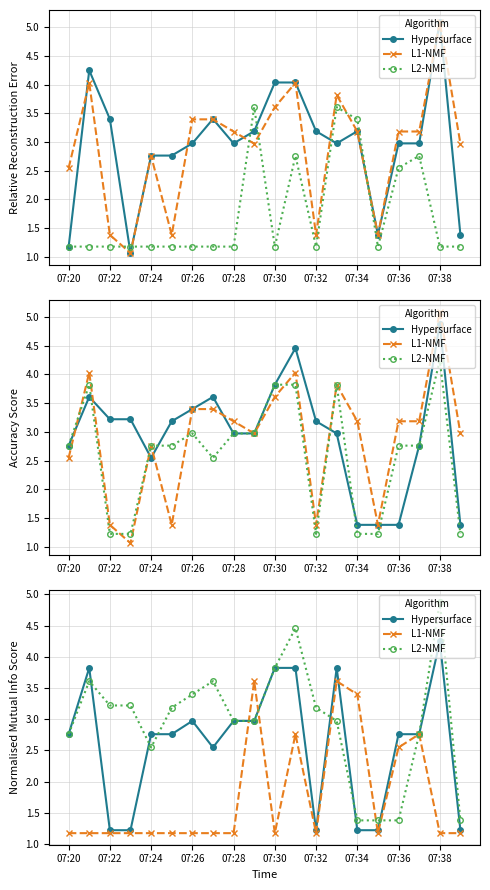

List the series in order of their peak value, highest first.

L2-NMF, Hypersurface, L1-NMF